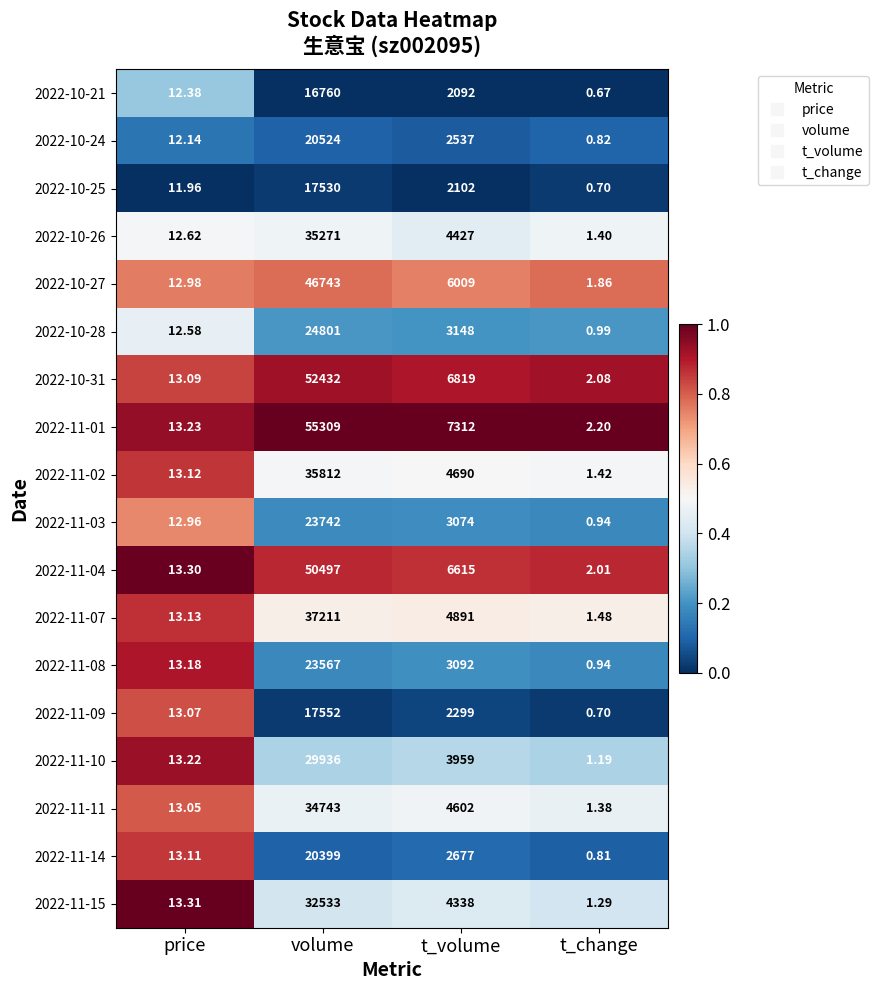

At which label does 2022-11-09 first exceed 2299?

volume